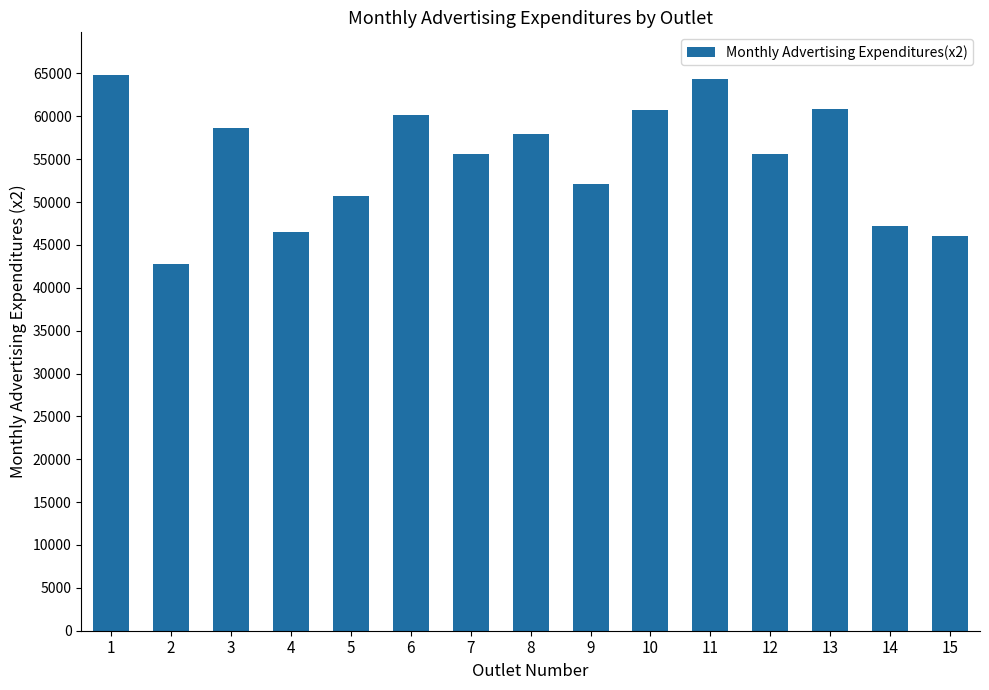

Count the number of data series in this chart.

1